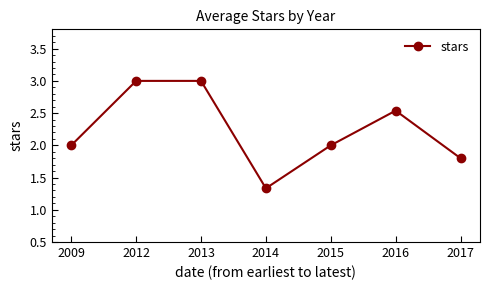

How many values are between 1 and 3?

7